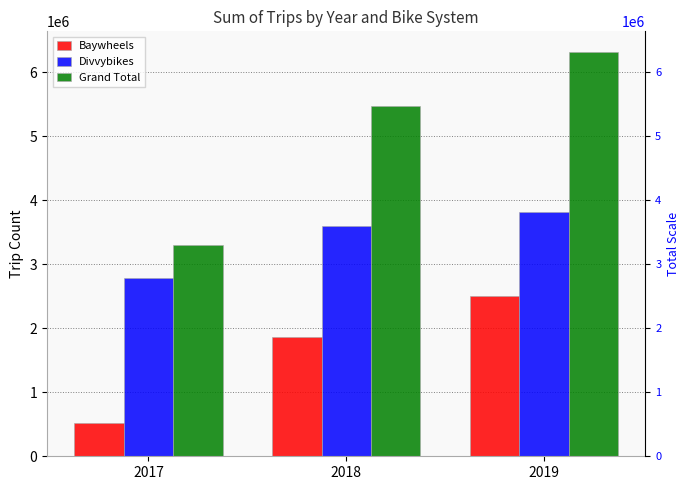

The Grand Total series shows 3302327 at 2017. True or false?

True